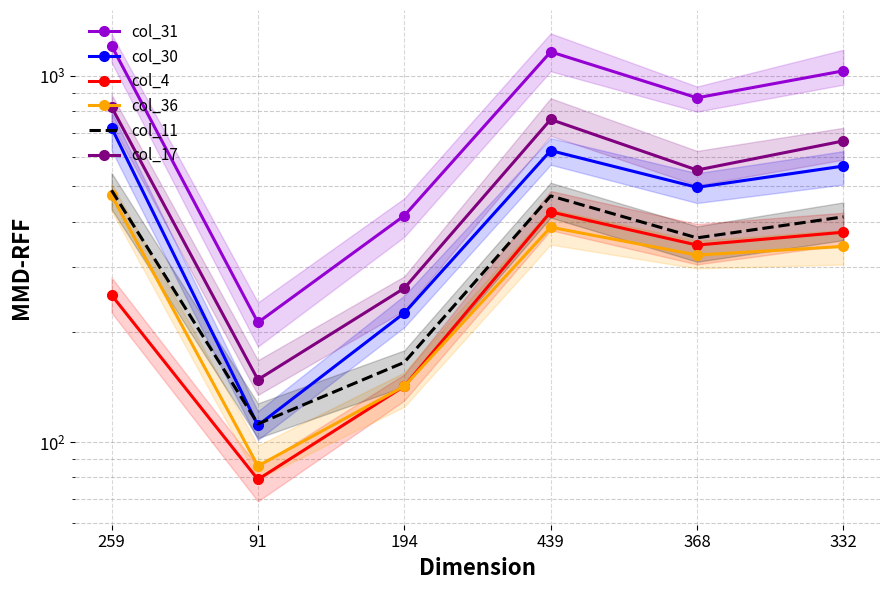

What position from the left is 194?

3